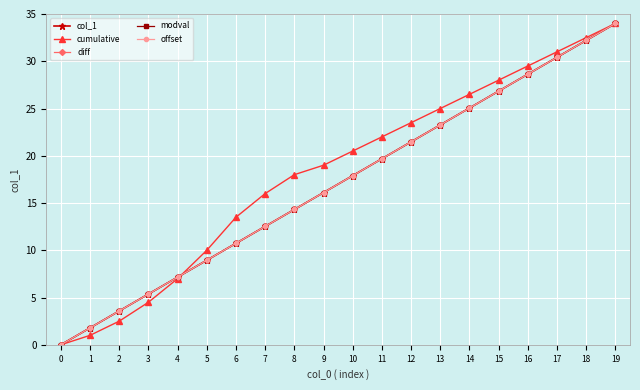

Is the value of col_1 at 19 greater than the value of offset at 7?

Yes